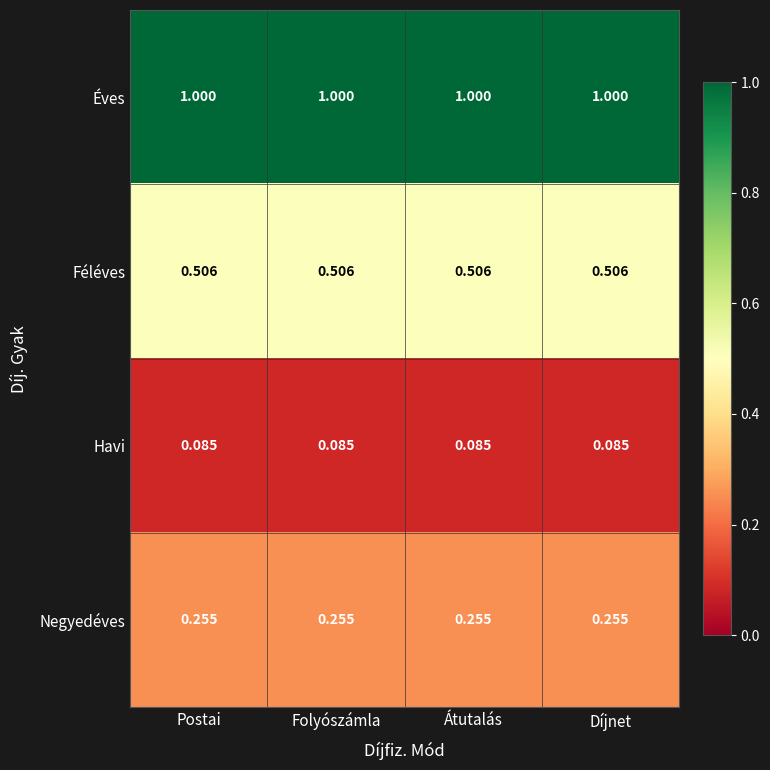

Which series has the largest total across all categories?

Éves